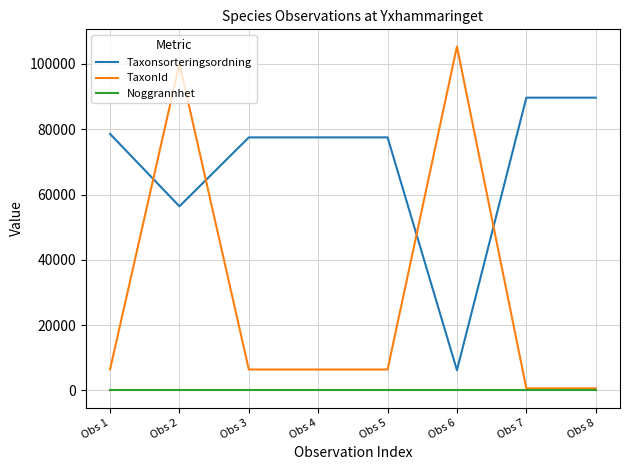

What is the minimum value for TaxonId?

658